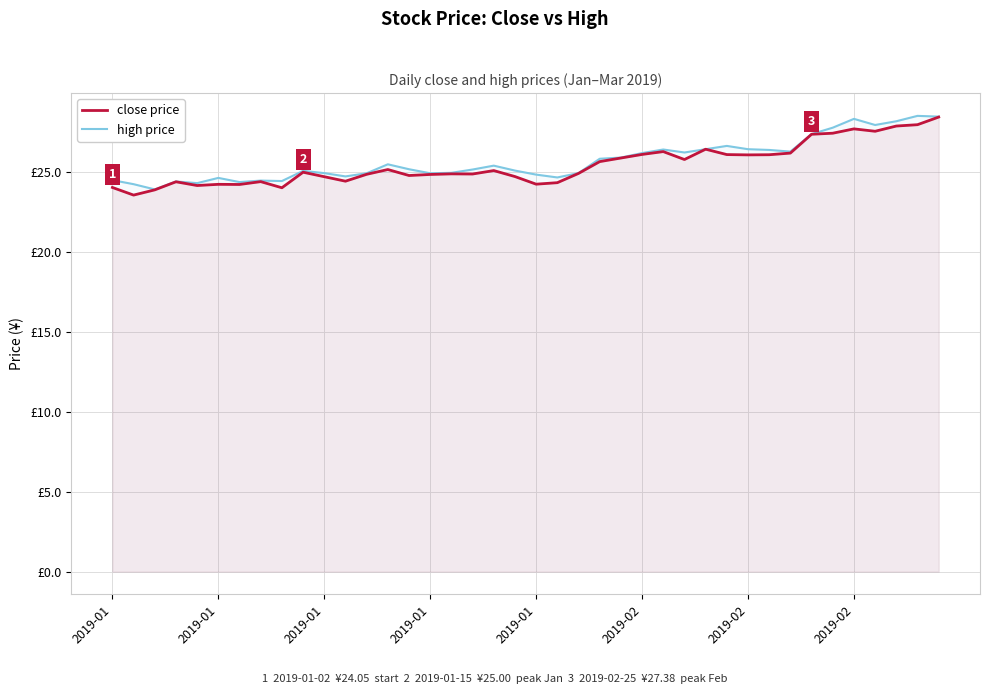

What is the value of the close price point at the 13th from the left?

24.9